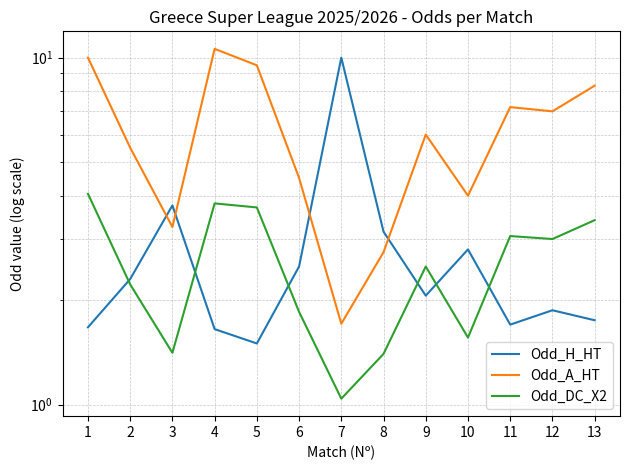

How many data points in Odd_H_HT are above 2?

7